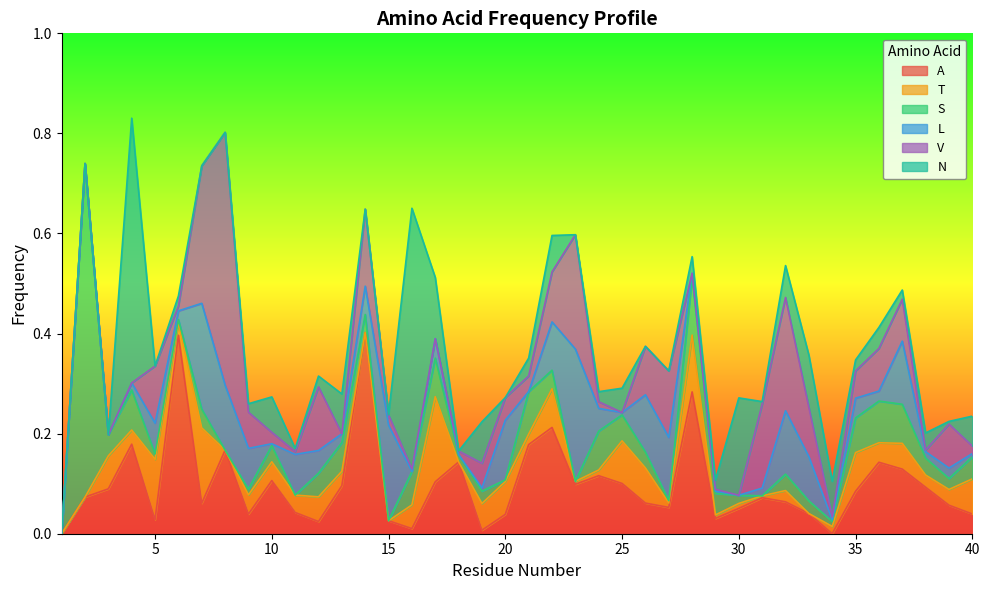

What is the highest value of the L series?

0.3